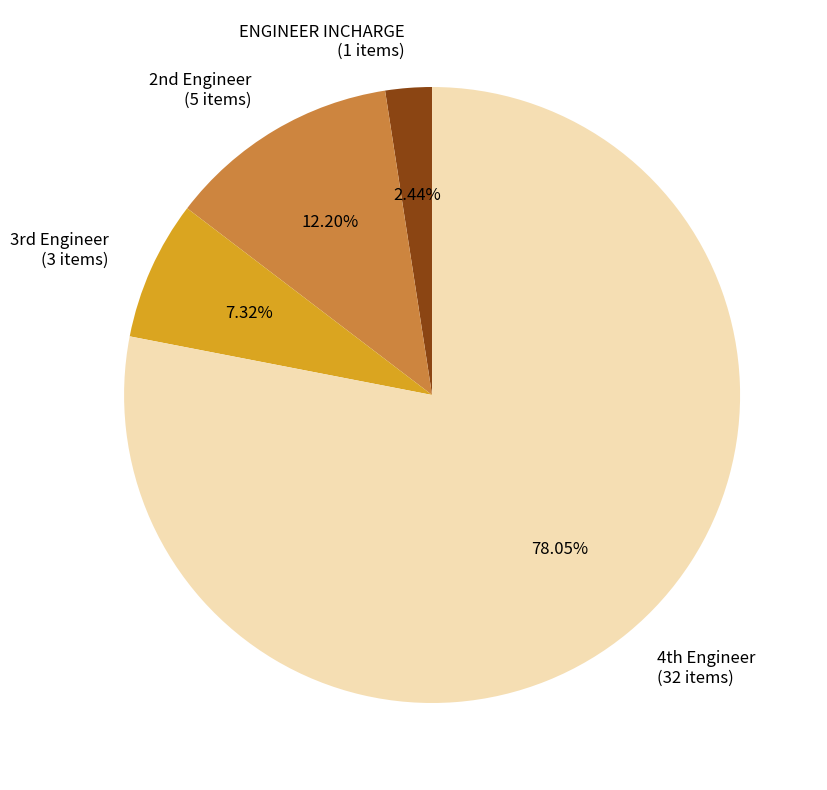

The ENGINEER INCHARGE slice represents 2% of the pie. True or false?

True